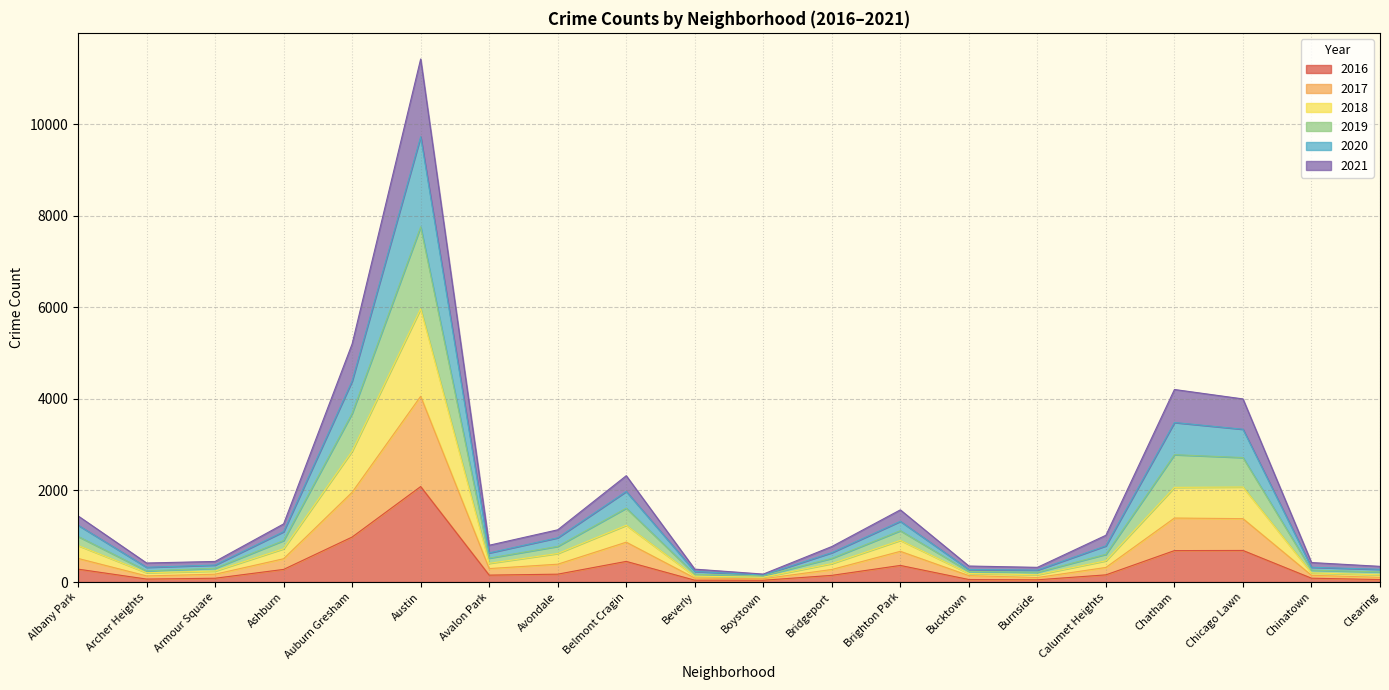

True or false: 2017 and 2021 cross at least once.

False